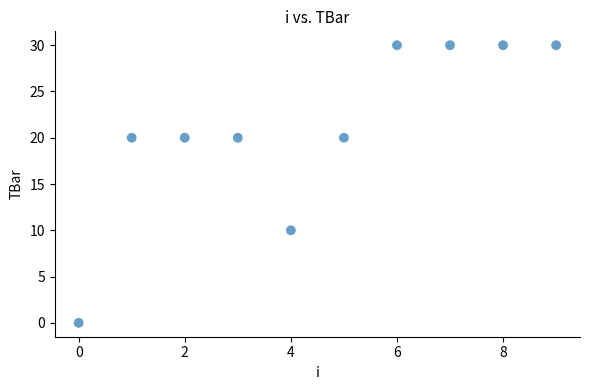

What is the average Y value?

21